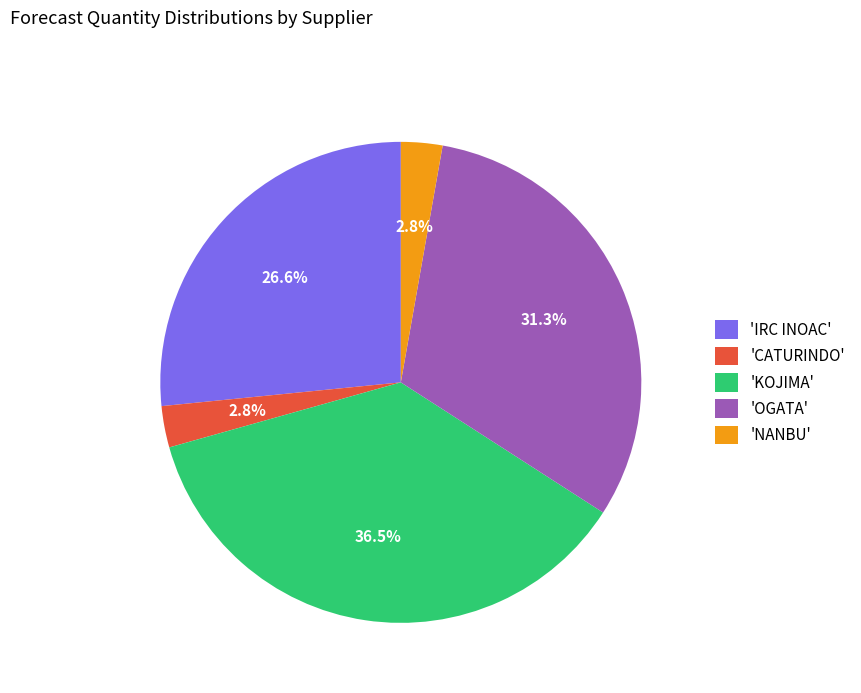

Which slice is the largest?

'KOJIMA'